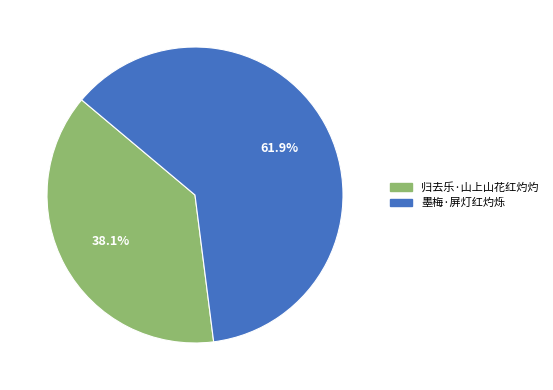

Count the number of slices in the pie.

2